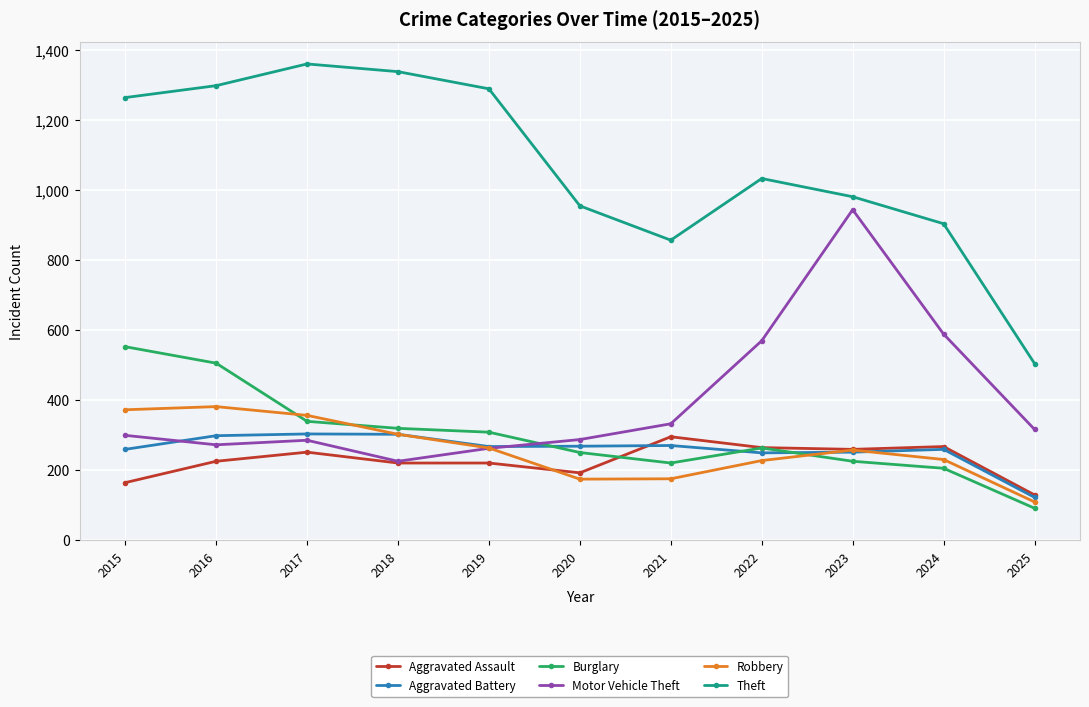

What value does the Theft series have at 2025, to the nearest 50?

500